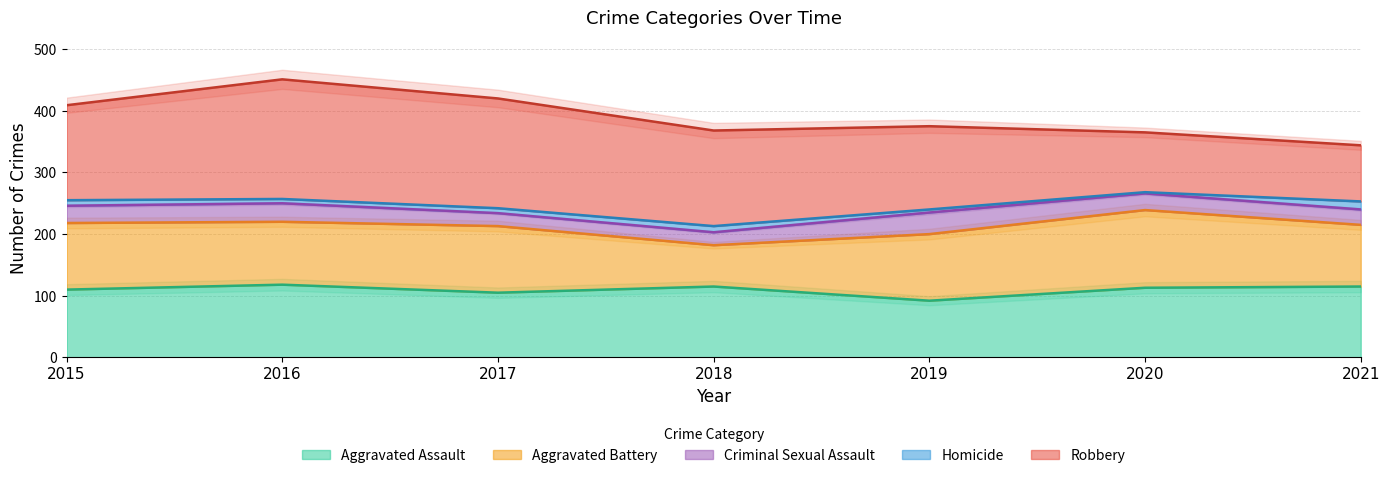

Between which two adjacent categories do Aggravated Battery and Robbery first intersect?

2019 and 2020